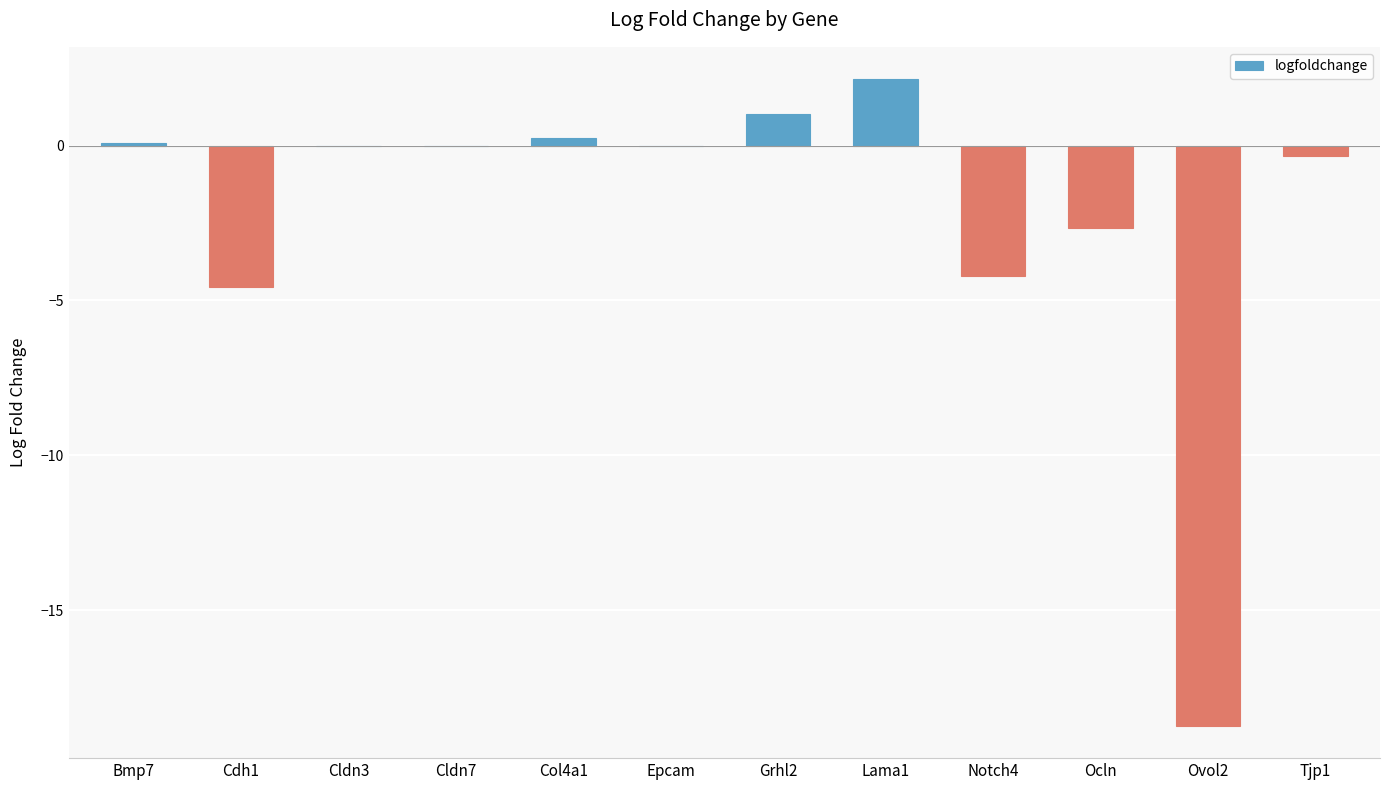

The value at Ocln is -2.6. True or false?

True